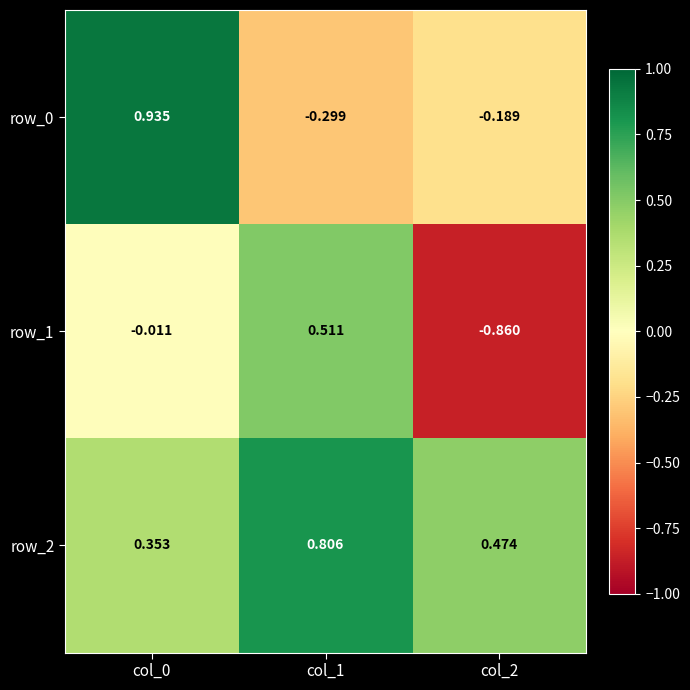

How many distinct data groups are displayed?

3